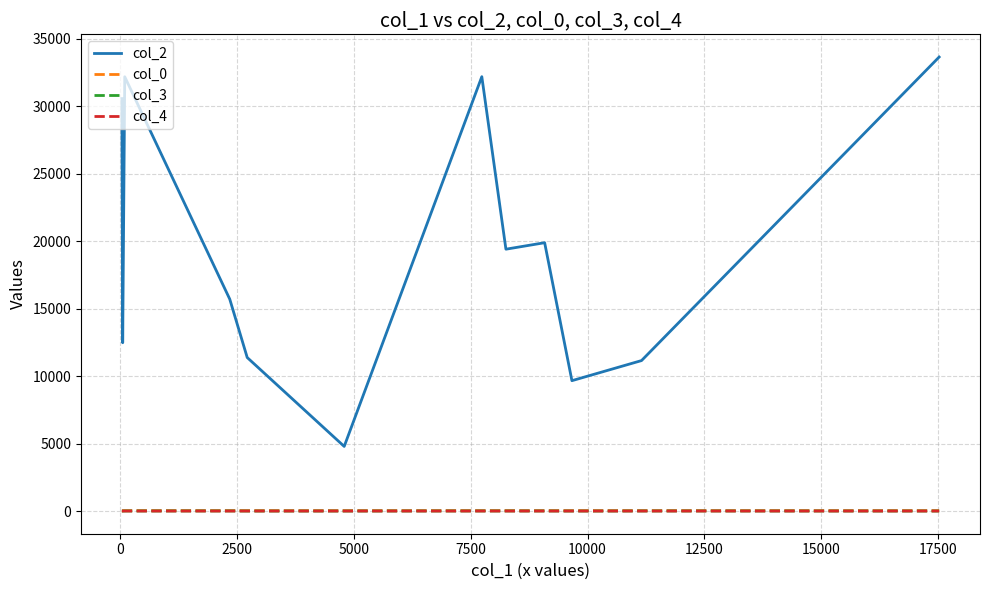

Which series has the largest range (max minus min)?

col_2